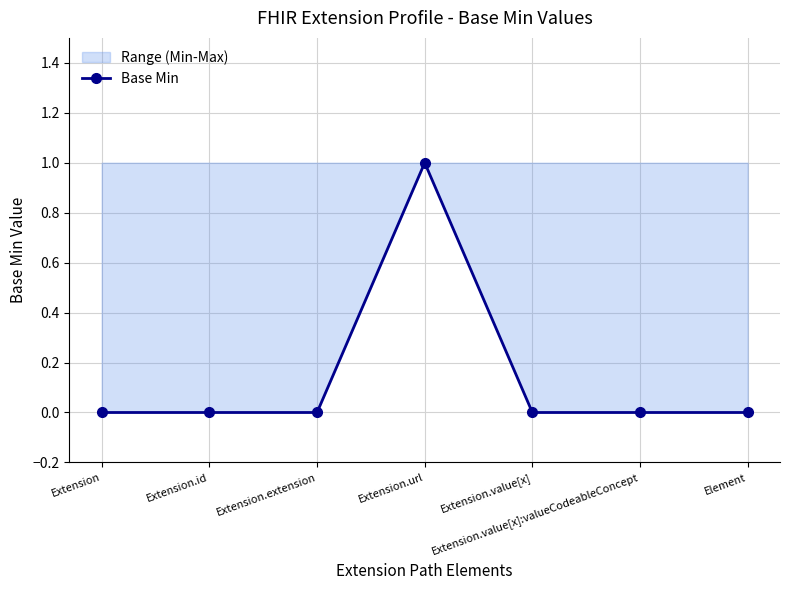

Which label corresponds to the smallest value in the chart?

Extension